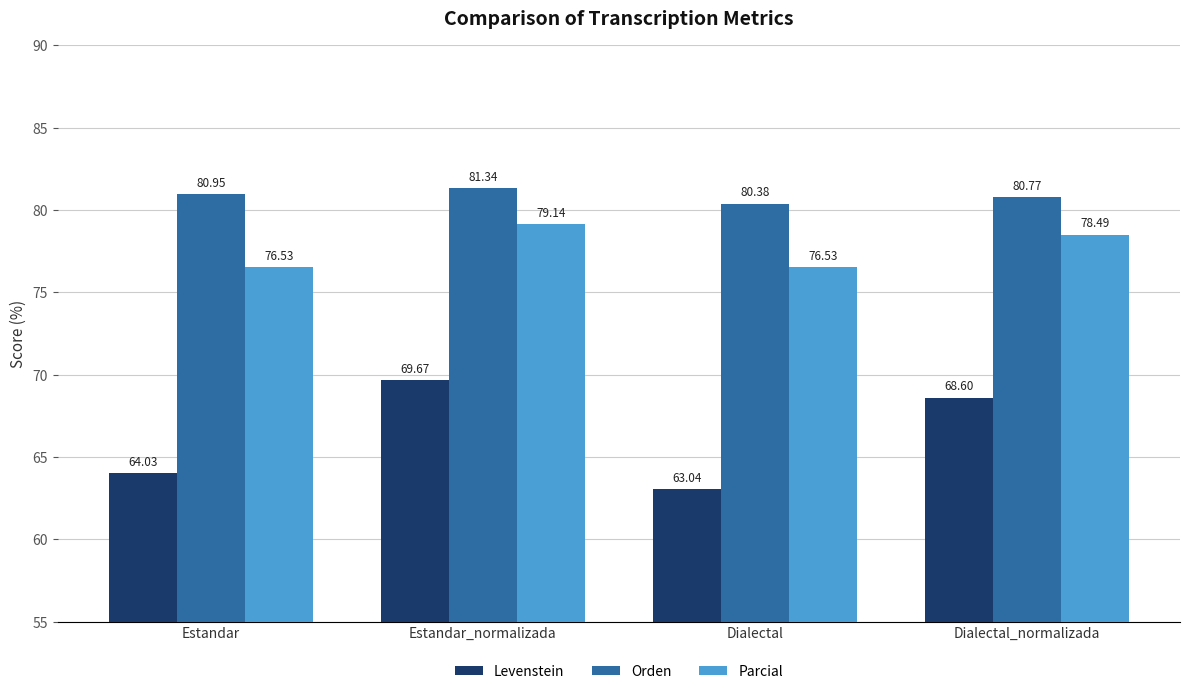

What is the approximate value of Parcial at Dialectal_normalizada?

78.5